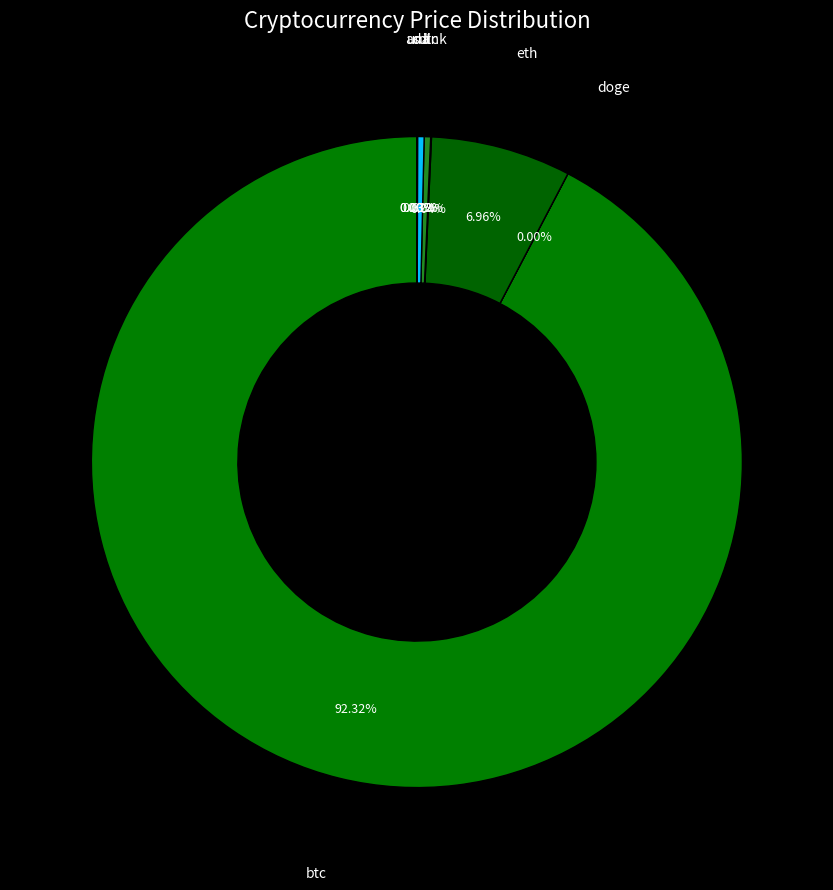

What is the largest slice in the pie chart?

btc